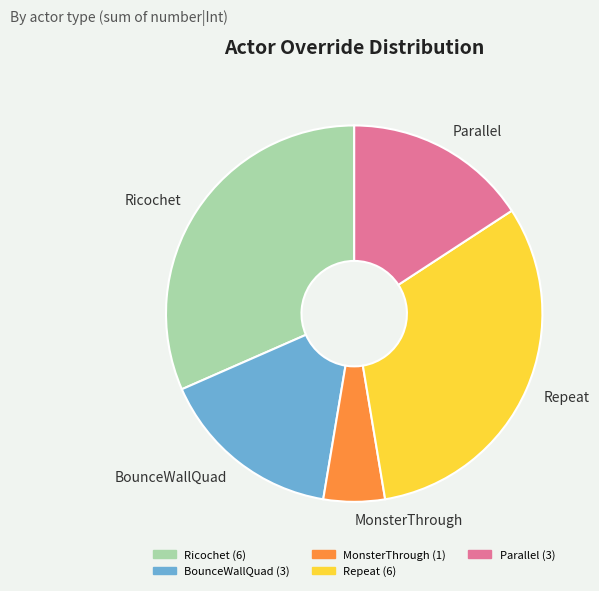

Between MonsterThrough and Parallel, which is larger?

Parallel